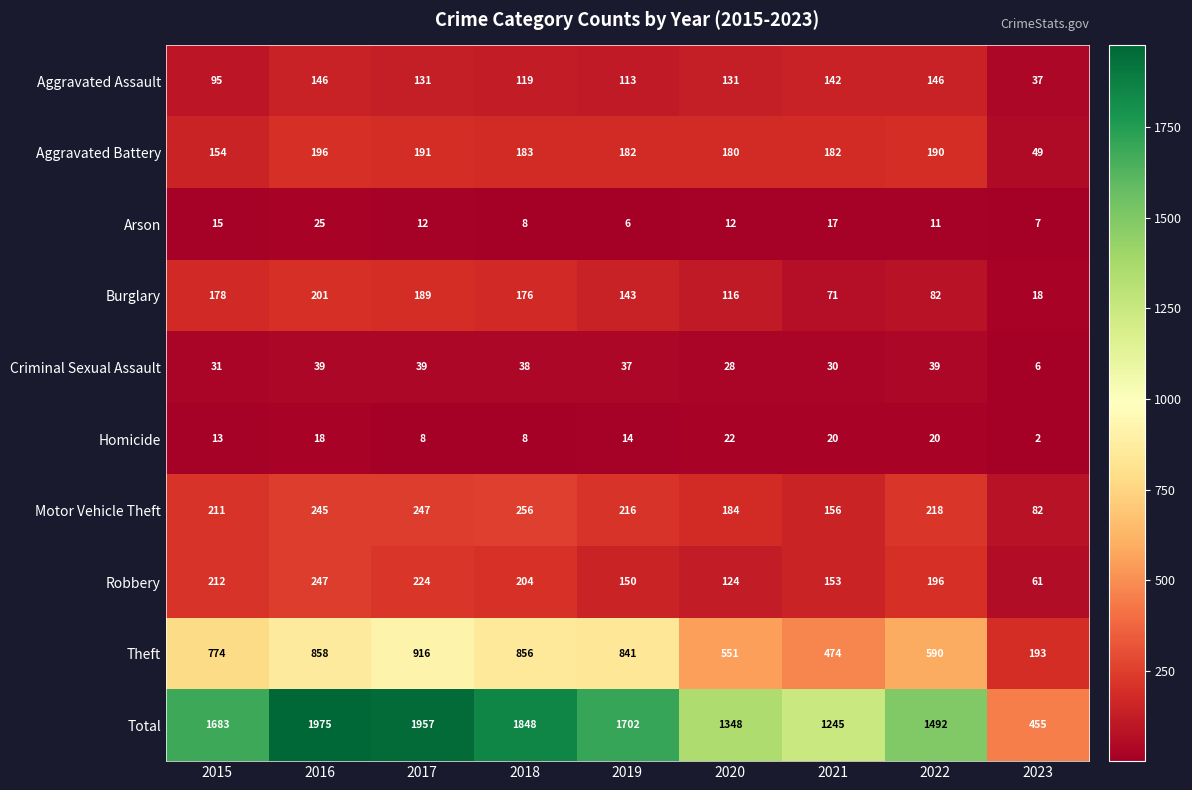

At which label is Criminal Sexual Assault closest to 22?

2020